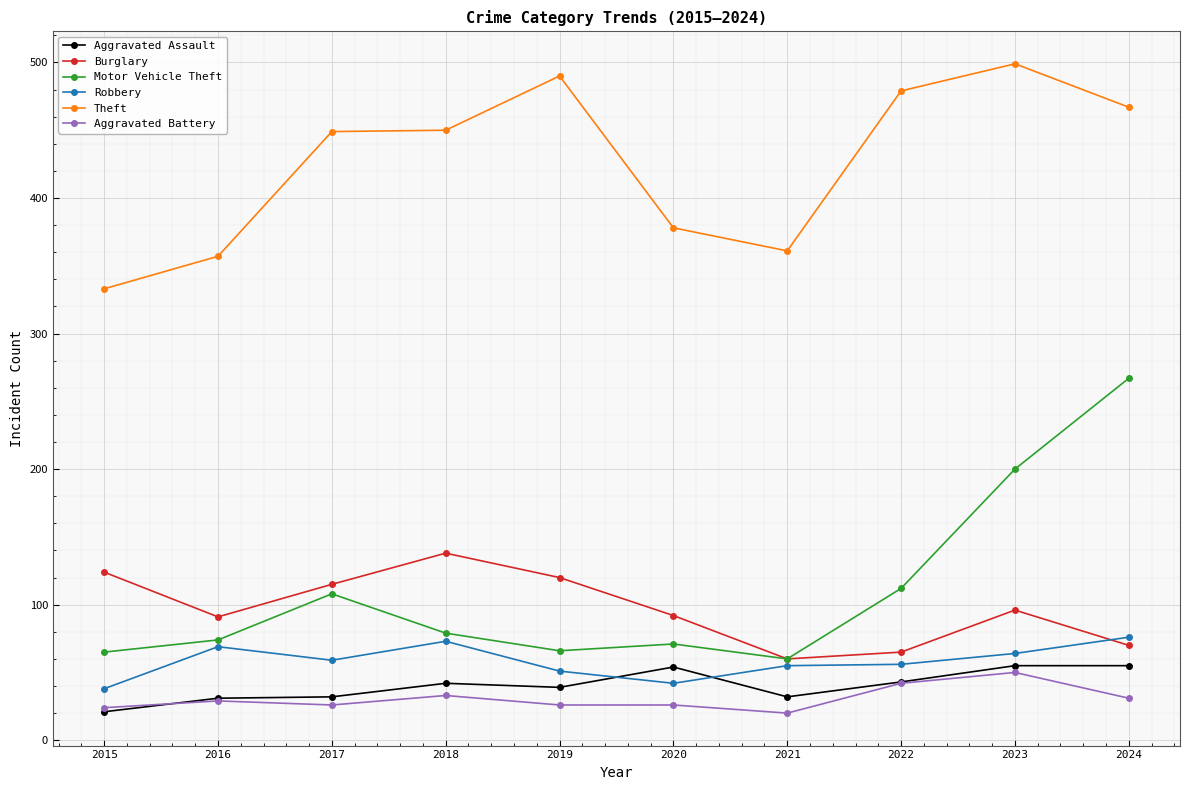

The Aggravated Battery series shows 26 at 2017. True or false?

True